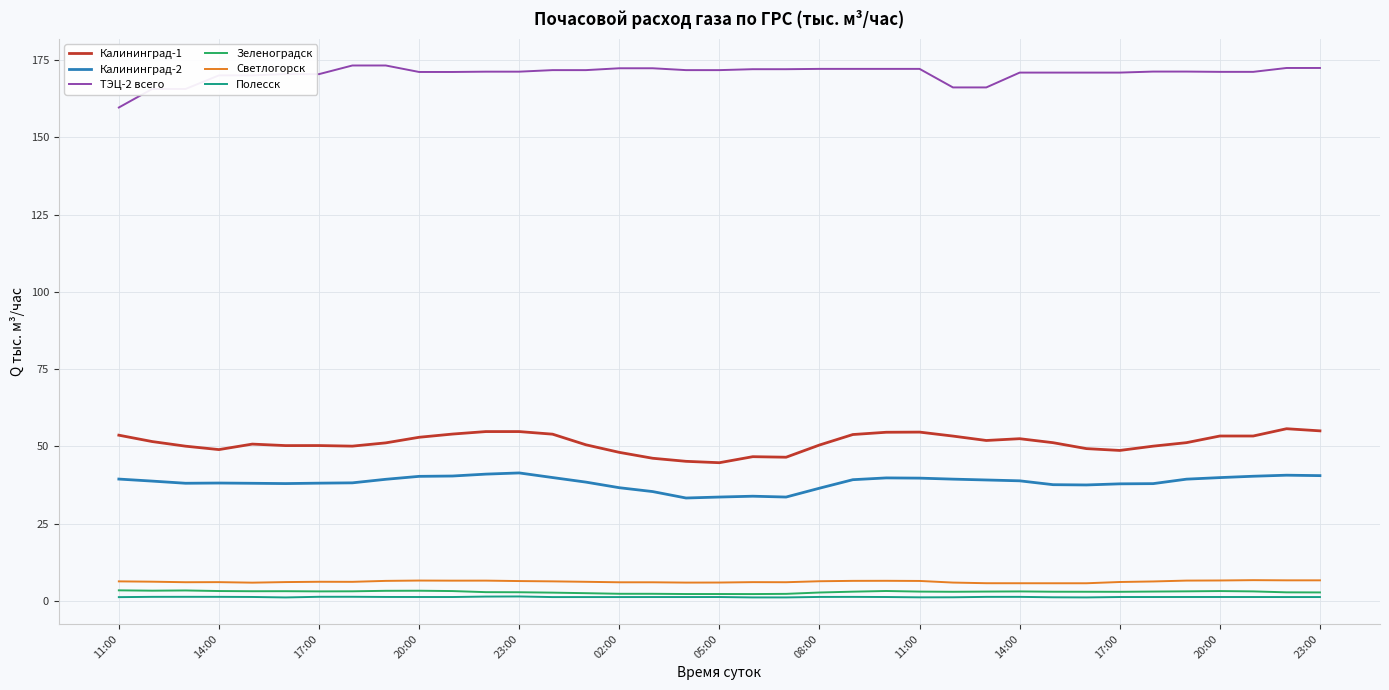

What is the highest value of the Калининград-1 series?

55.7